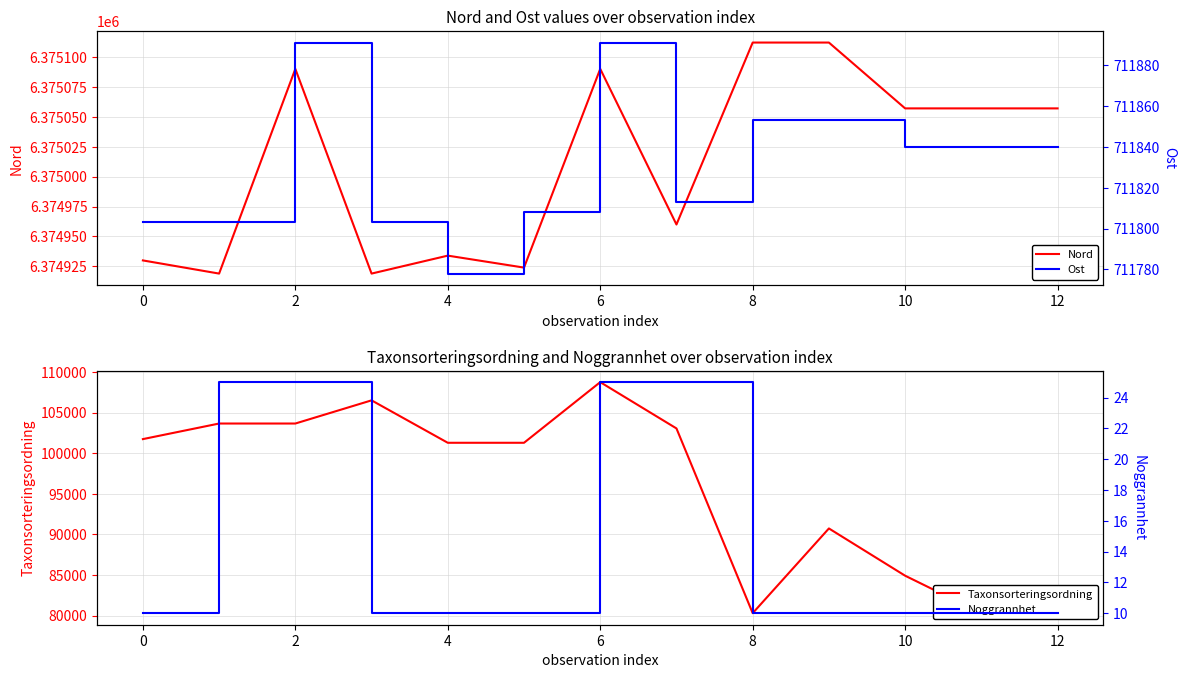

True or false: Nord has more than 1 points higher than both neighbors.

True